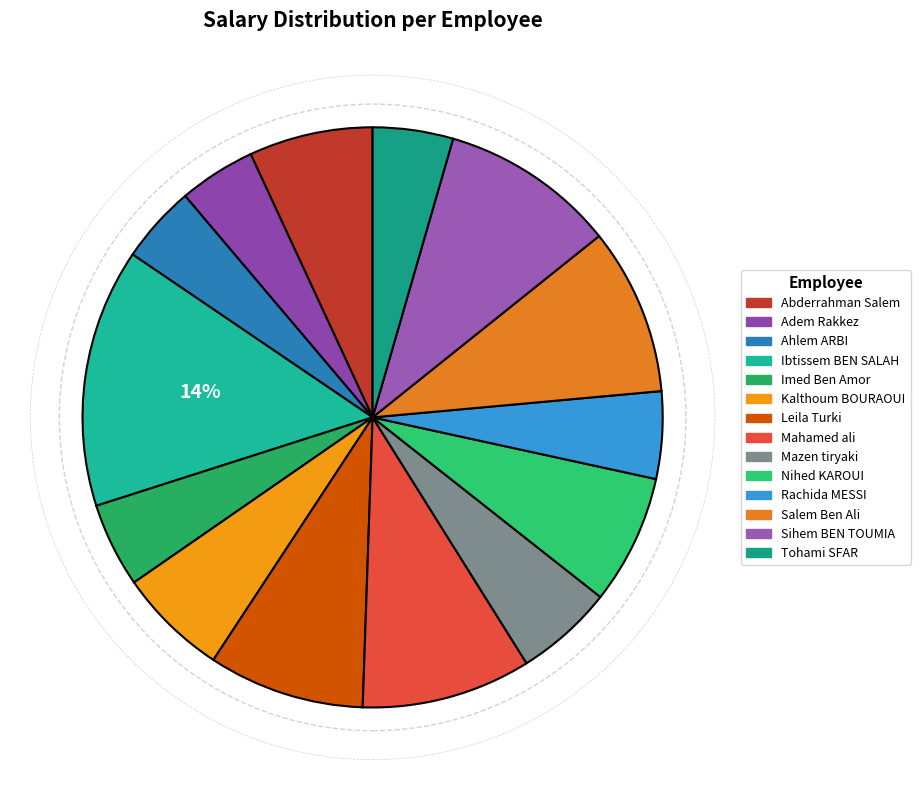

The Rachida MESSI slice represents 5% of the pie. True or false?

True